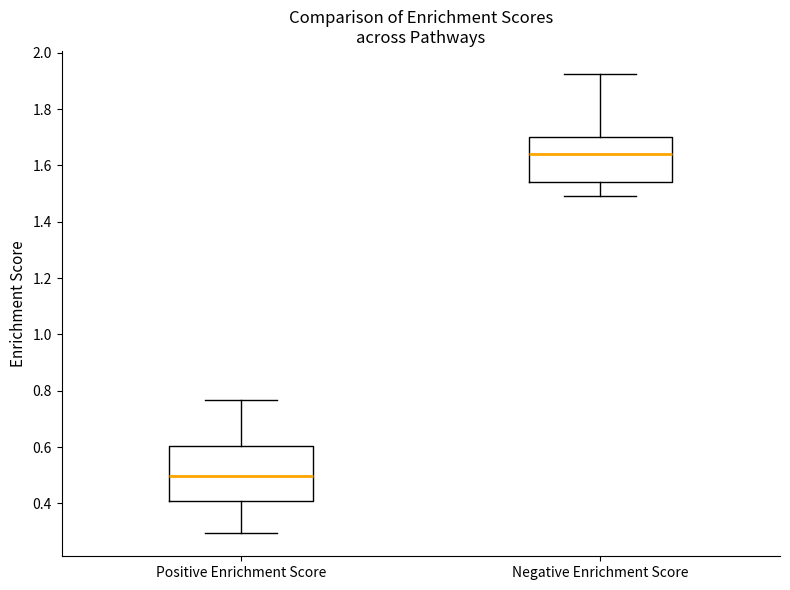

Which box is the tallest, from its lower edge to its upper edge?

Positive Enrichment Score